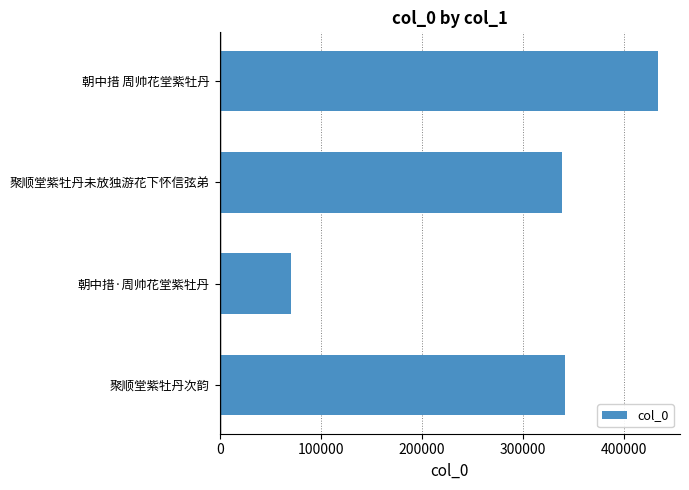

What is the approximate value at 聚顺堂紫牡丹未放独游花下怀信弦弟, to the nearest 100?

339400